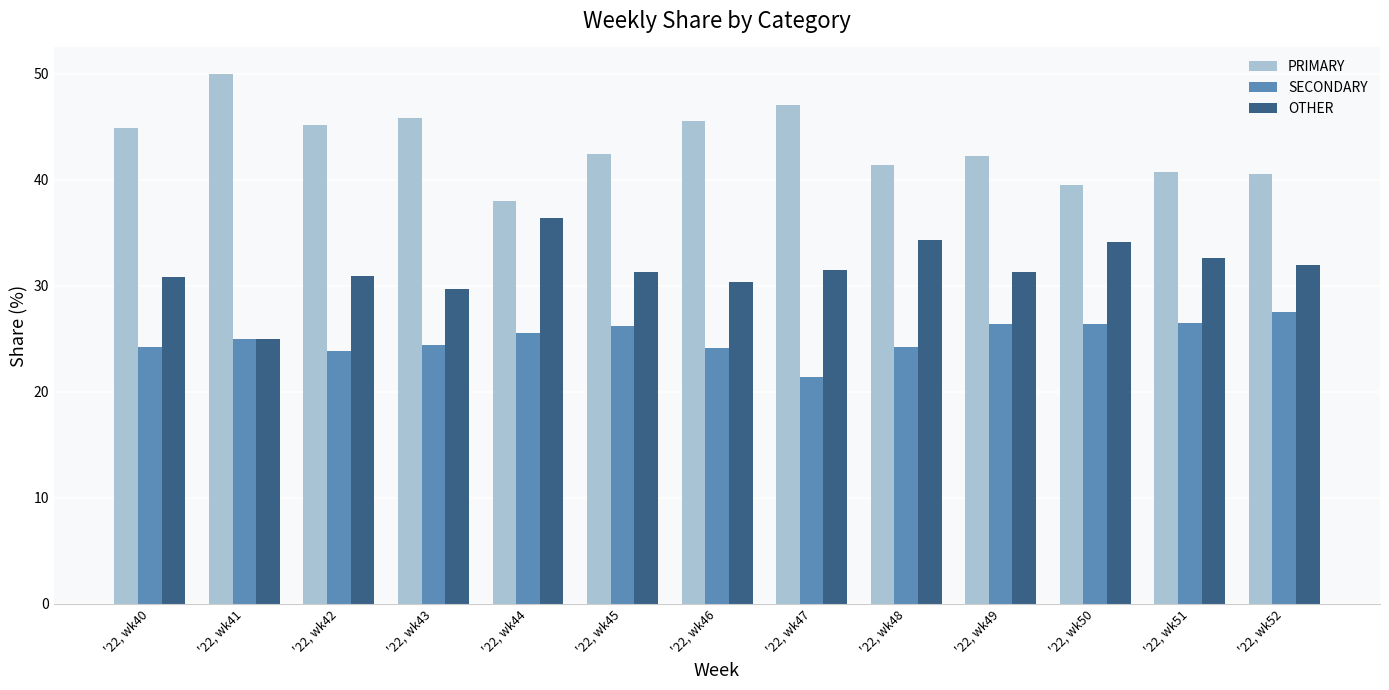

At how many categories does at least one series exceed 44?

6